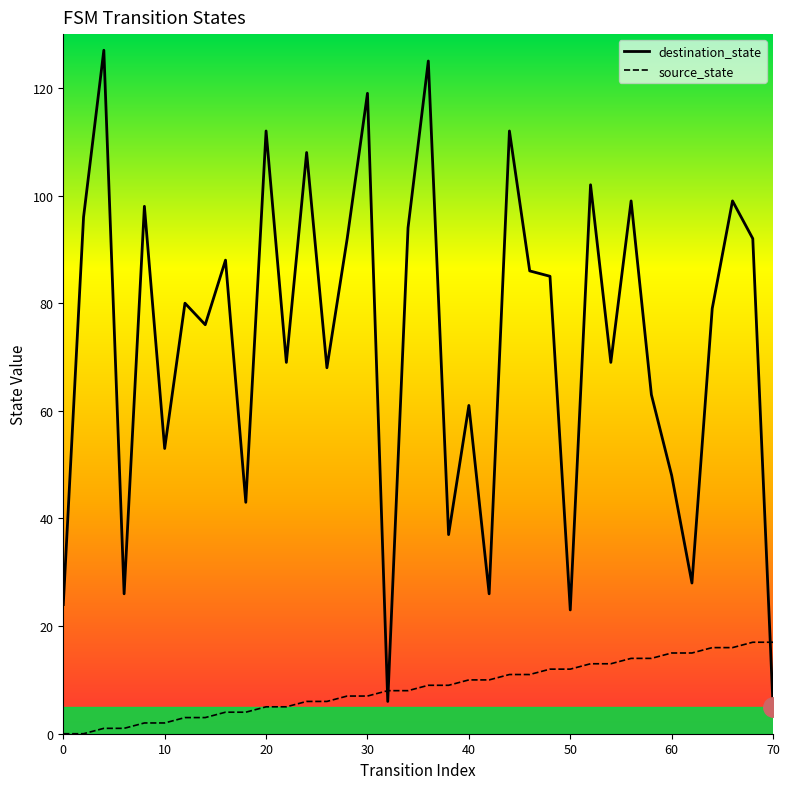

At how many categories does at least one series exceed 60?

25